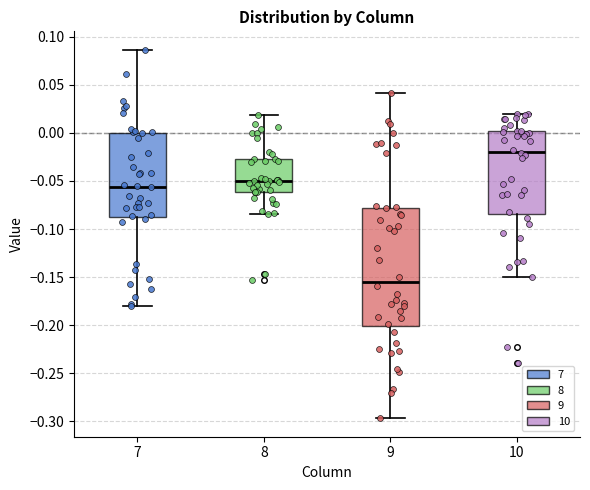

Reading left to right, transcribe this box plot: for each box, give where its median line is, the range the box spans, and where its two whiskers end, as read against the y-axis. The values are not printed on the chart, so give them approximately, as read against the axis.

7: median -0.055, box -0.085 to 0.000, whiskers -0.180 to 0.085
8: median -0.050, box -0.060 to -0.025, whiskers -0.085 to 0.020
9: median -0.155, box -0.200 to -0.080, whiskers -0.295 to 0.040
10: median -0.020, box -0.085 to 0.000, whiskers -0.150 to 0.020